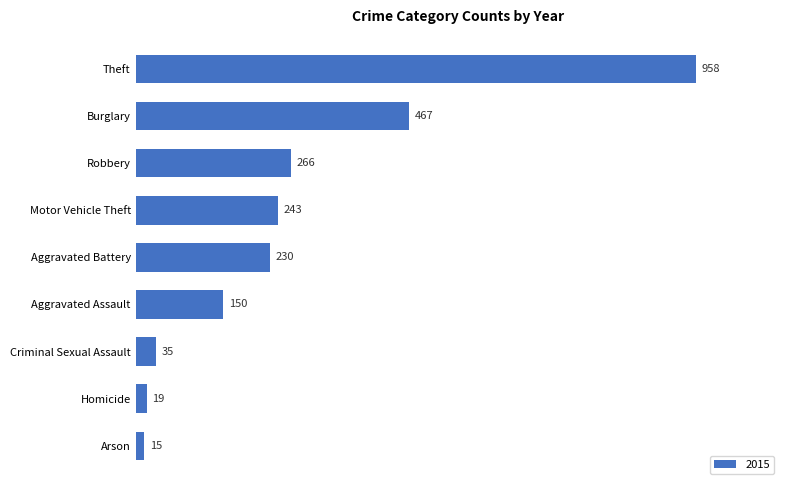

What position from the top is Homicide?

8